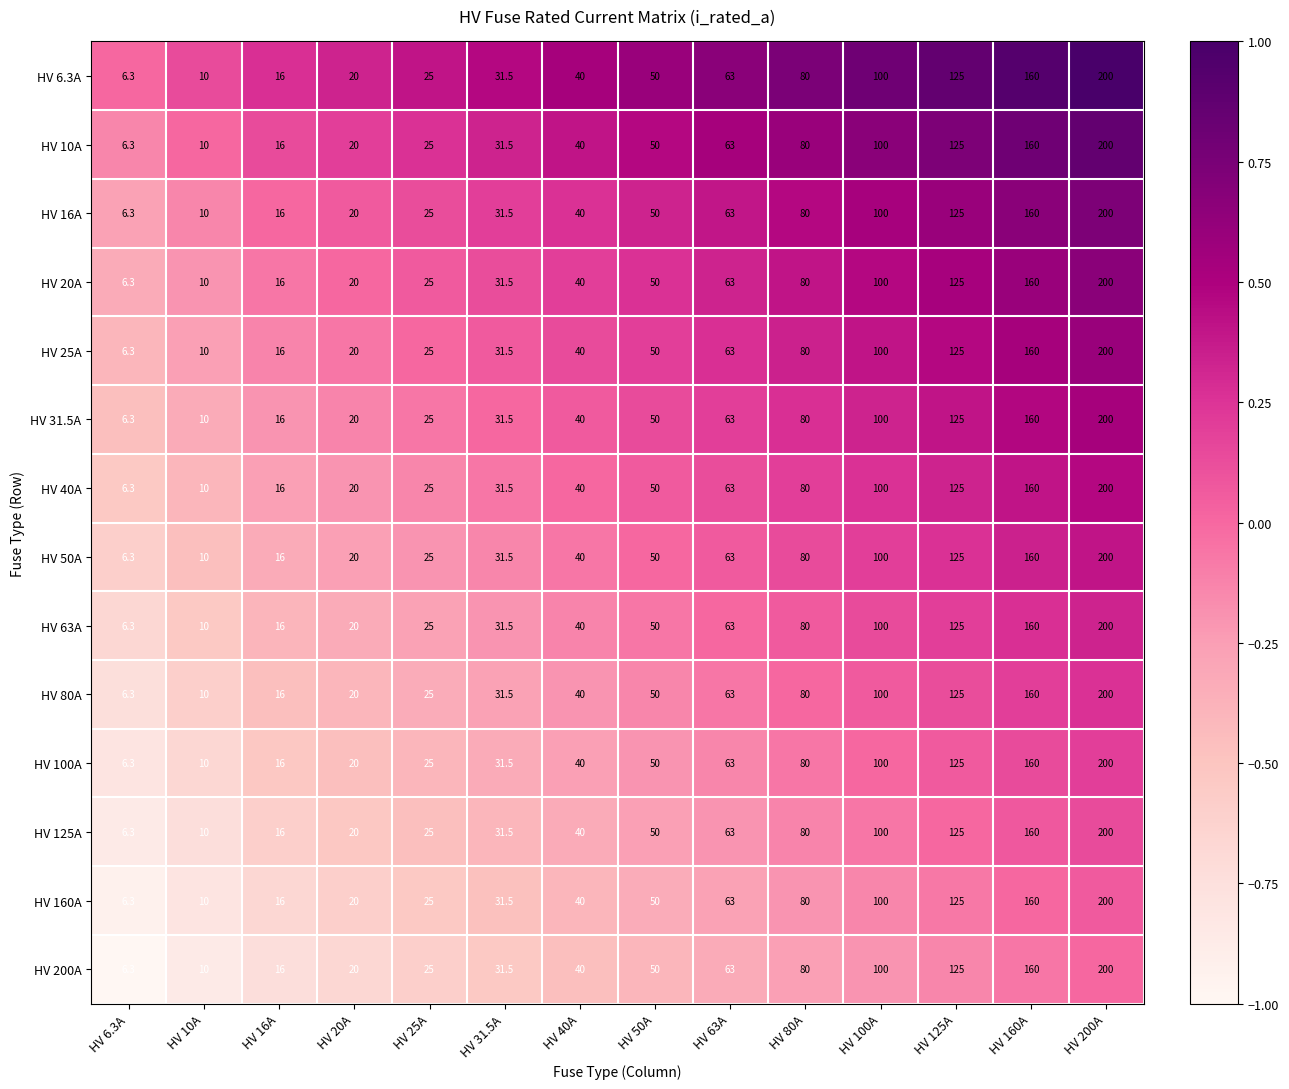

At which label does HV 6.3A reach its peak?

HV 200A